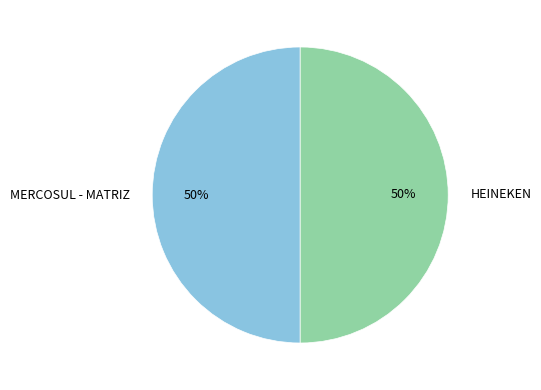

The MERCOSUL - MATRIZ slice represents 37% of the pie. True or false?

False